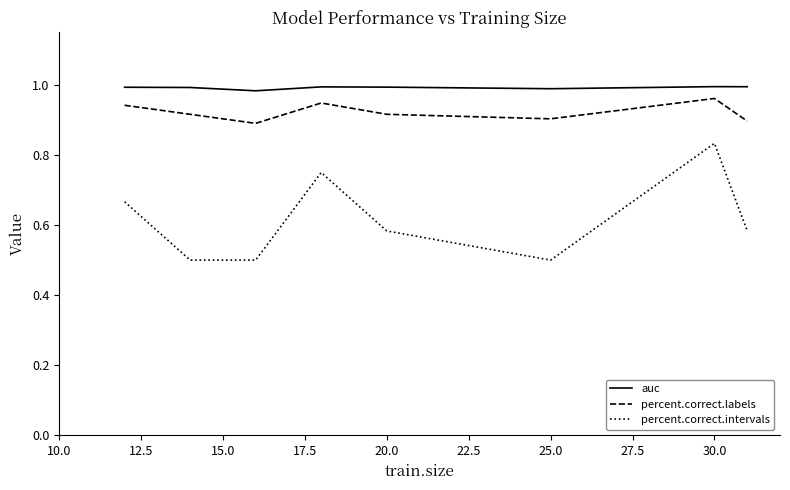

Rank the series by their average value, from highest to lowest.

auc, percent.correct.labels, percent.correct.intervals